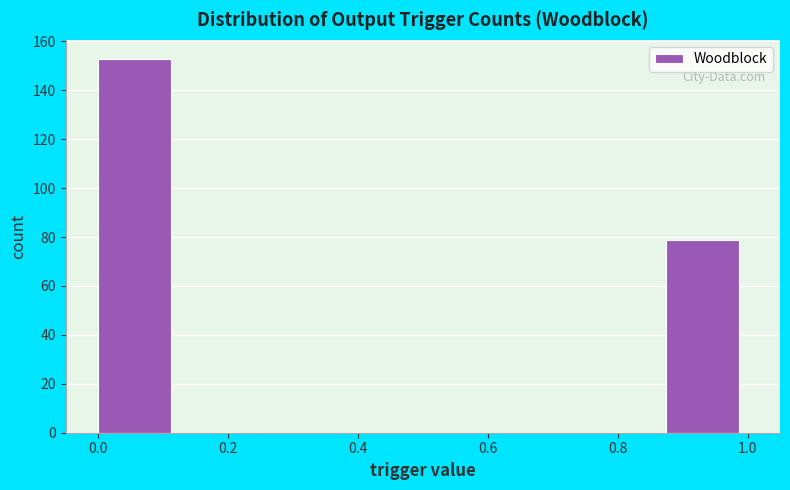

Reading left to right, transcribe this chart: for each bar, give the range it covers on the x-axis and its height. Neither the bar edges nor the heights are printed on the chart, so give them approximately, as read against the axes.

0.000 to 0.125: 154
0.125 to 0.250: 0
0.250 to 0.375: 0
0.375 to 0.500: 0
0.500 to 0.625: 0
0.625 to 0.750: 0
0.750 to 0.875: 0
0.875 to 1.000: 80